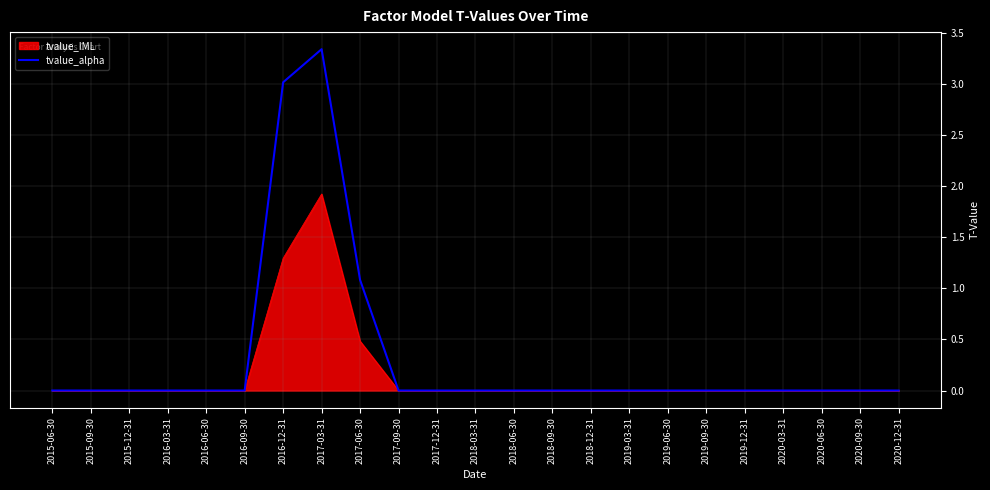

At which label is tvalue_alpha closest to 1?

2017-06-30